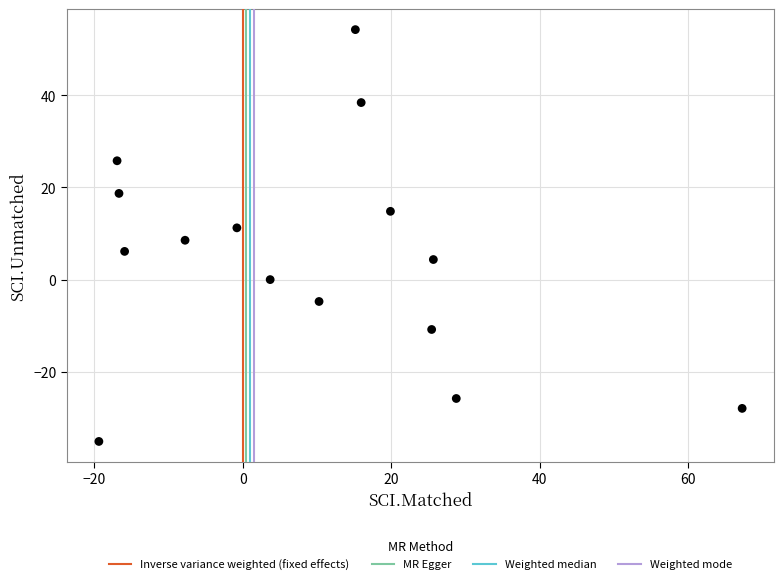

What is the range of X values (max minus min)?

86.6